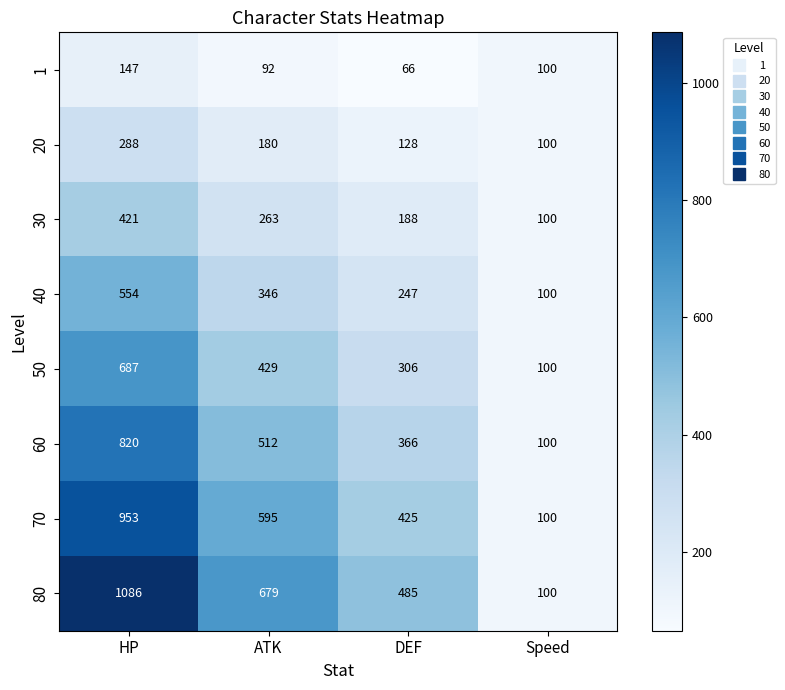

Between HP and ATK, which series saw the biggest shift?

80